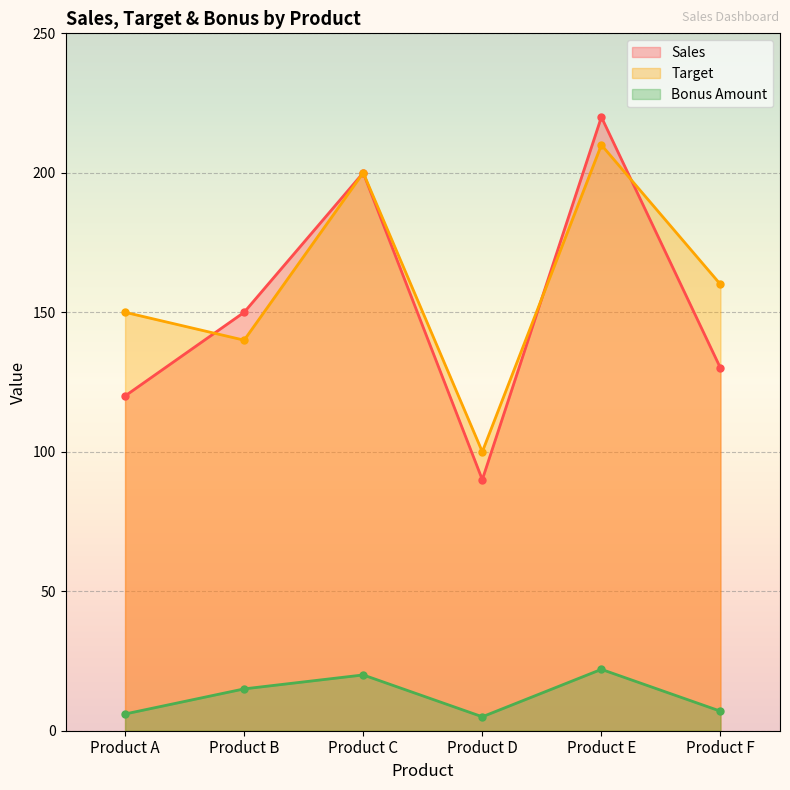

Which series has the widest spread of values?

Sales